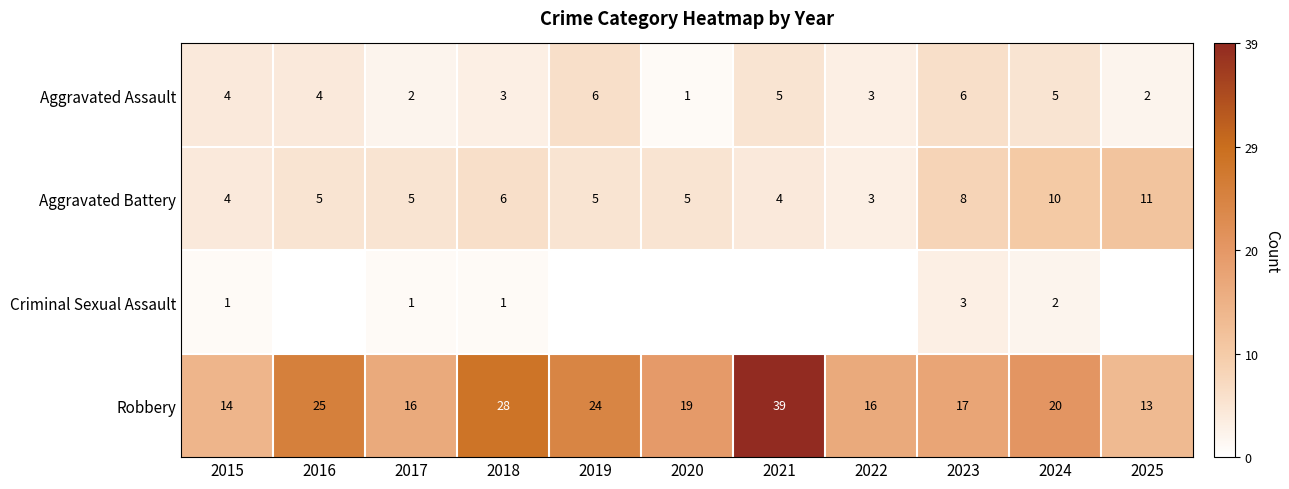

What is the maximum value for Robbery?

39